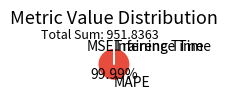

Which category accounts for the majority?

MAPE